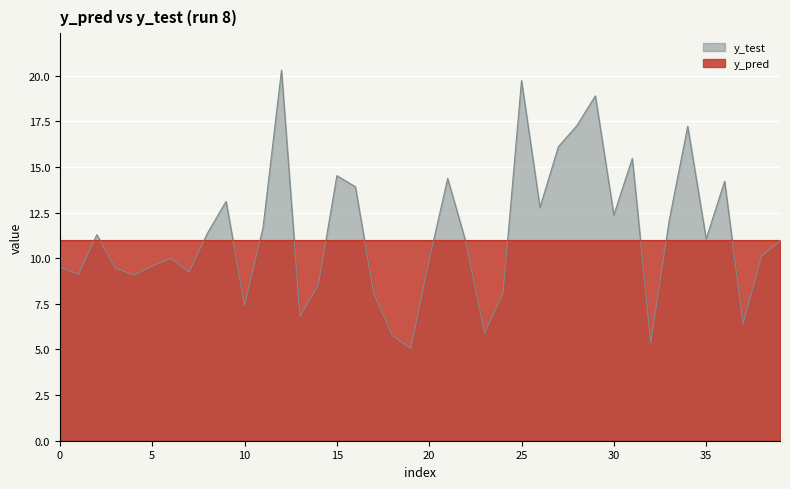

Reading left to right, extract all data points from this chart.

y_pred: 11.0	11.0	11.0	11.0	11.0	11.0	11.0	11.0	11.0	11.0	11.0	11.0	11.0	11.0	11.0	11.0	11.0	11.0	11.0	11.0	11.0	11.0	11.0	11.0	11.0	11.0	11.0	11.0	11.0	11.0	11.0	11.0	11.0	11.0	11.0	11.0	11.0	11.0	11.0	11.0
y_test: 9.5	9.1	11.3	9.5	9.1	9.6	10.0	9.2	11.4	13.1	7.4	11.7	20.3	6.8	8.5	14.5	13.9	8.0	5.8	5.0	9.9	14.4	10.8	5.9	8.1	19.7	12.8	16.1	17.3	18.9	12.4	15.5	5.4	12.1	17.2	11.1	14.2	6.4	10.1	10.9